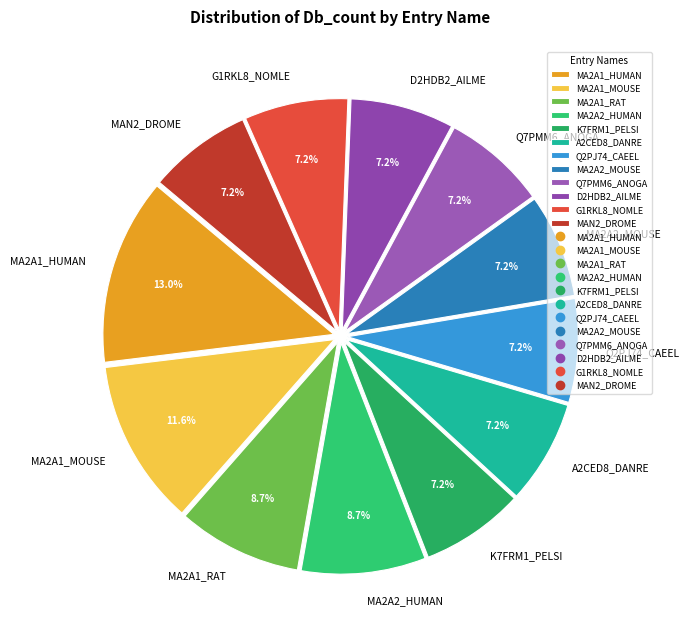

What is the ratio of the value at MA2A1_HUMAN to the value at A2CED8_DANRE?

1.8